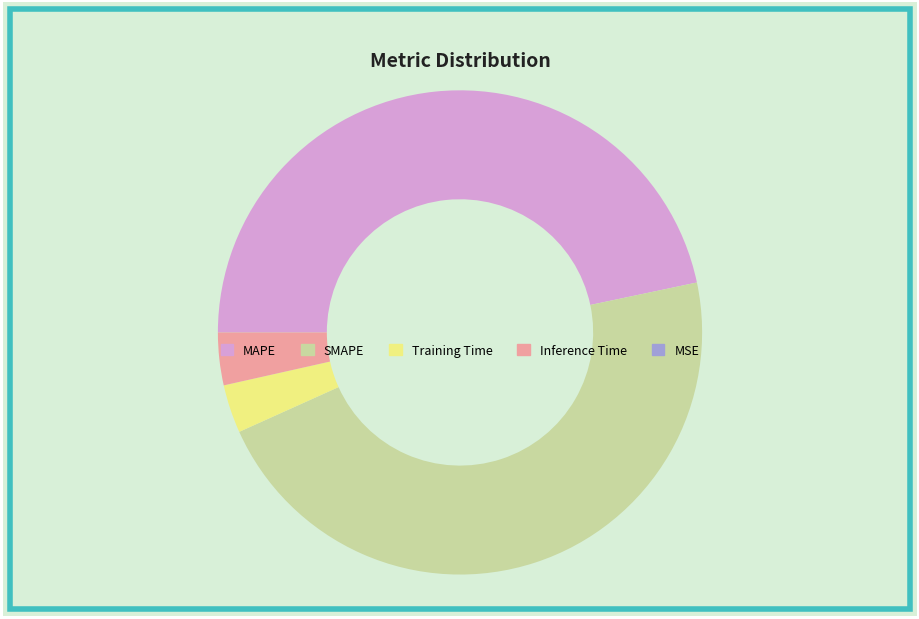

Is it true that MAPE is 34% of the pie?

False